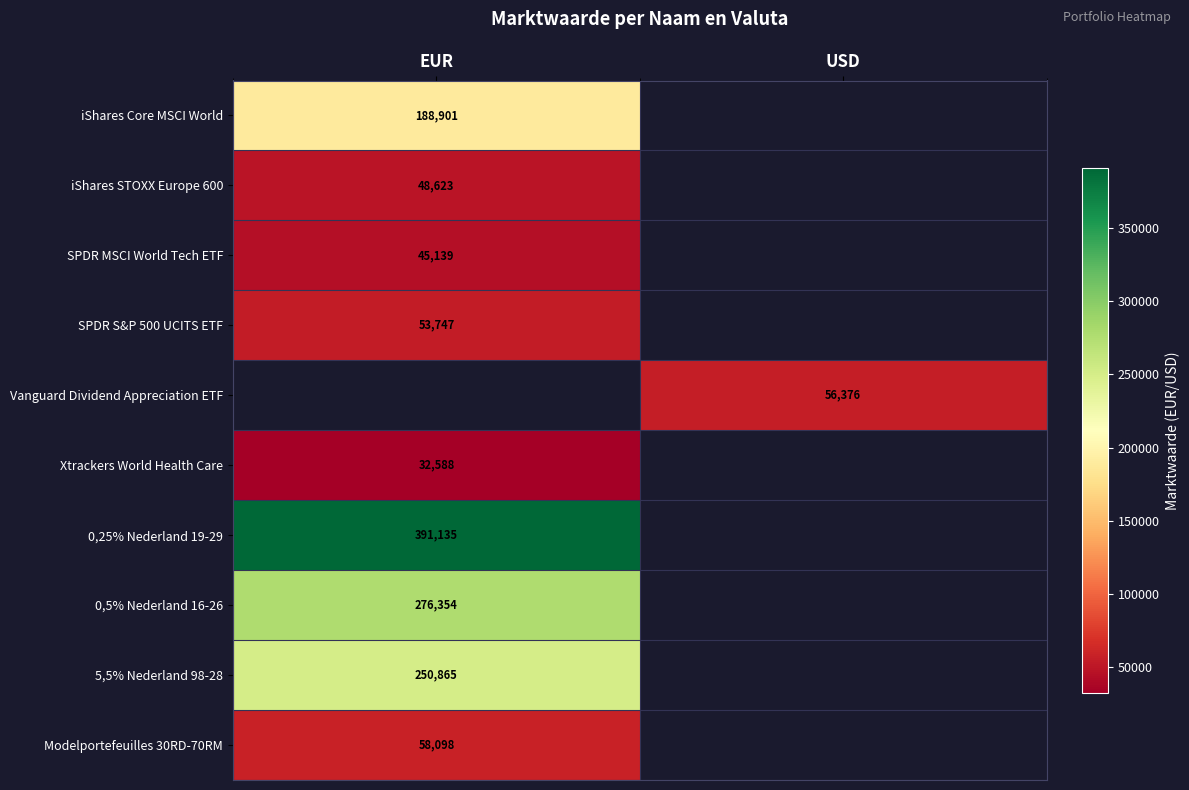

At how many categories does at least one series exceed 171878?

1